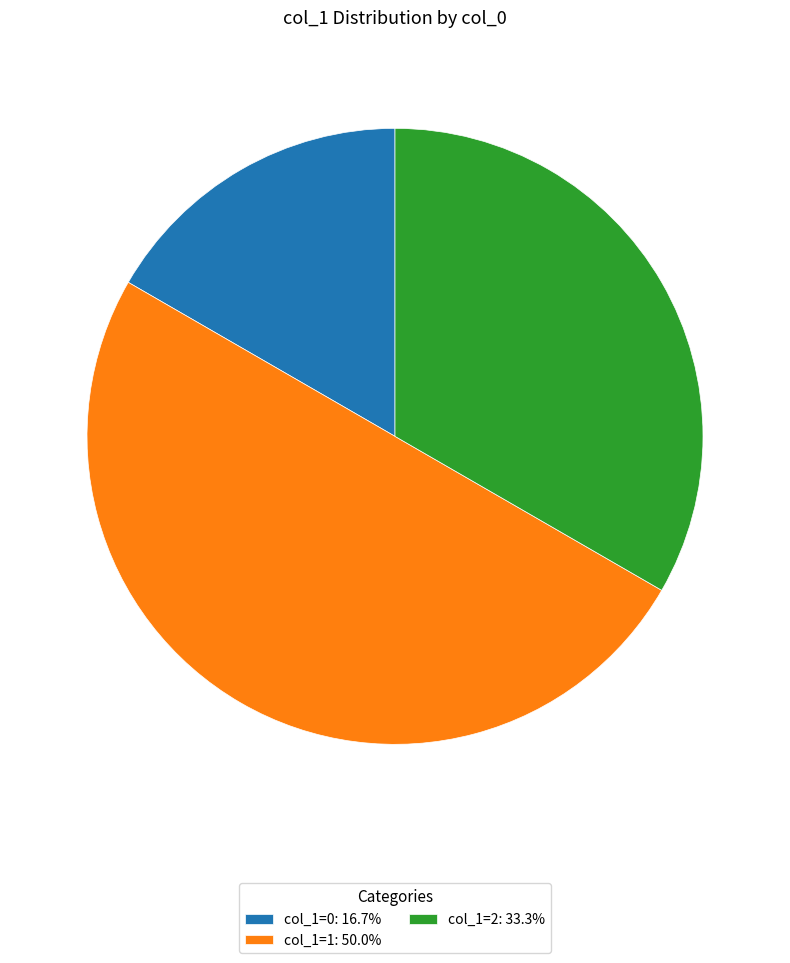

Does col_1=2: 33.3% represent more than half of the total?

No